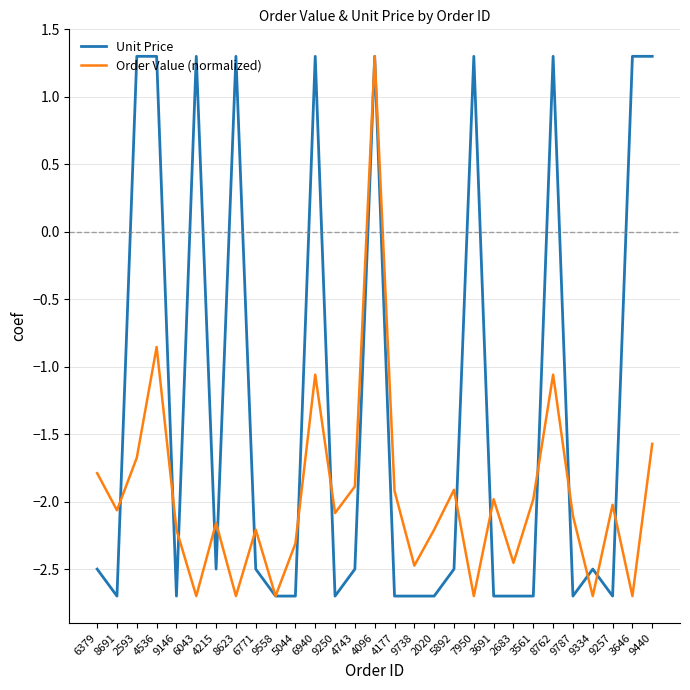

What value does the Unit Price series have at 8623?

1.3